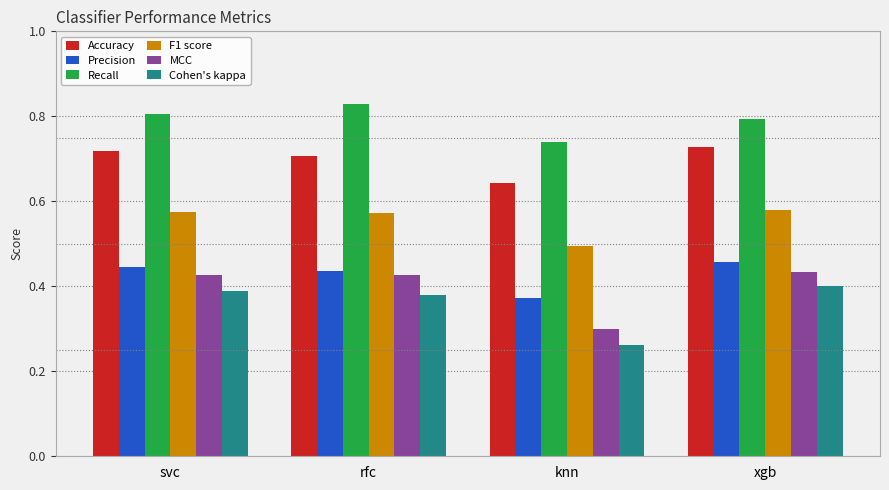

What is the sum of all MCC values?

1.6